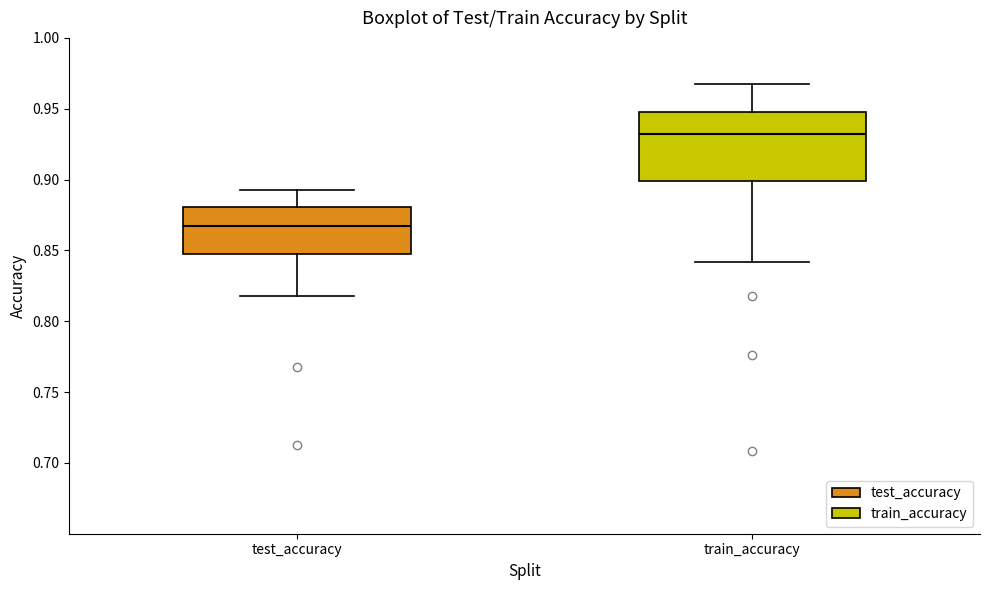

Where does the upper whisker of the box for train_accuracy end on the y-axis? The values are not printed on the chart, so give them approximately, as read against the axis.

0.970